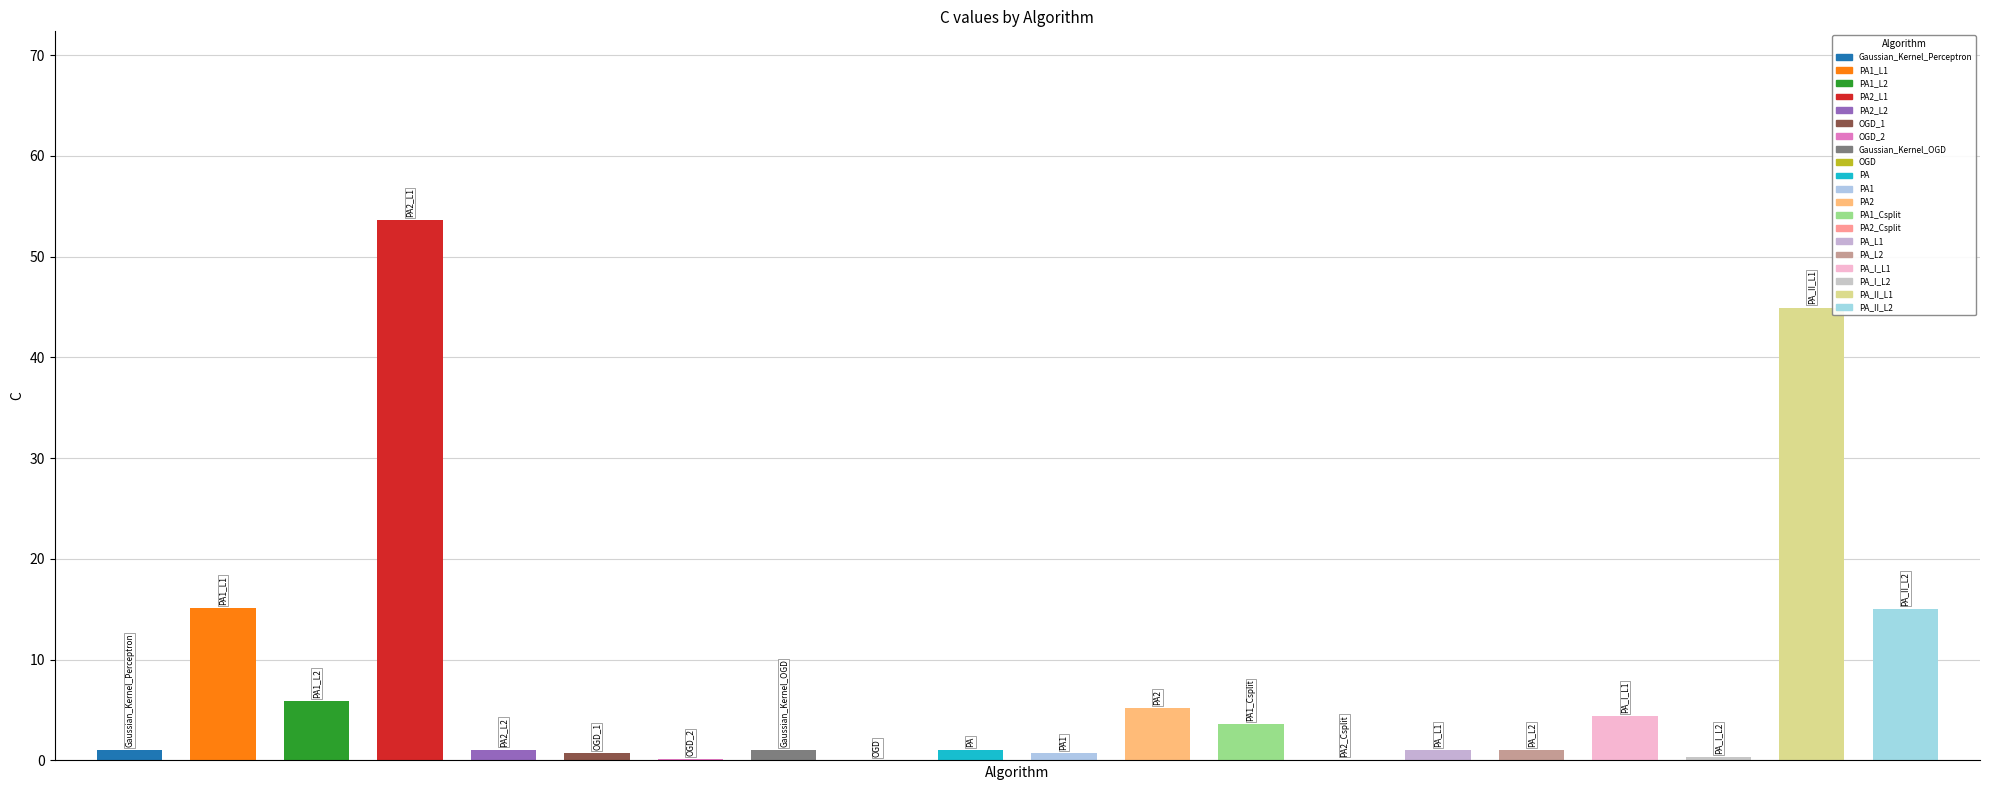

What is the label of the 15th bar from the left?

PA_L1